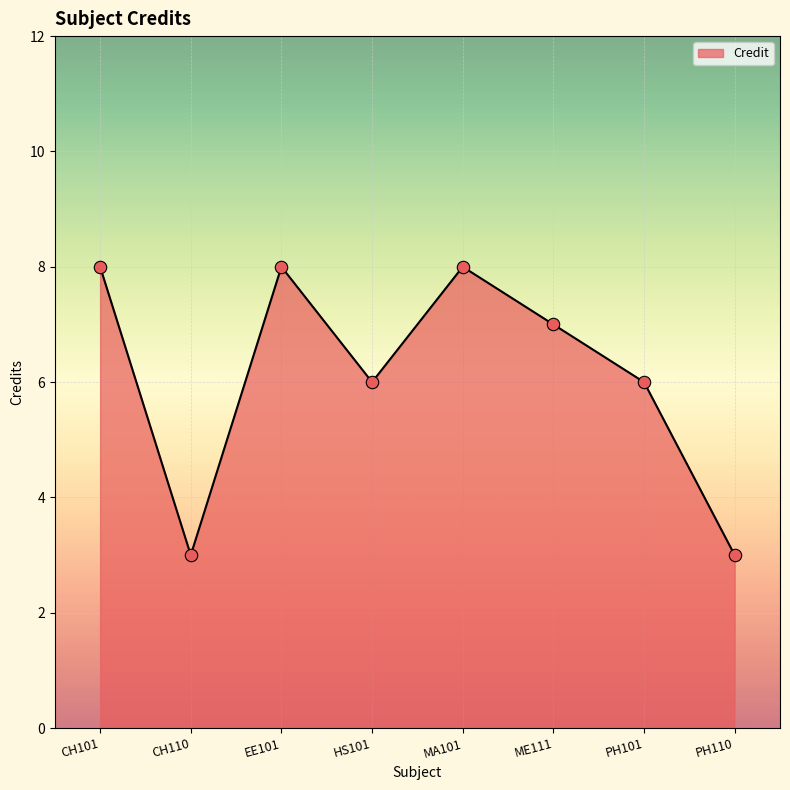

What is the change in value from ME111 to PH110?

-4